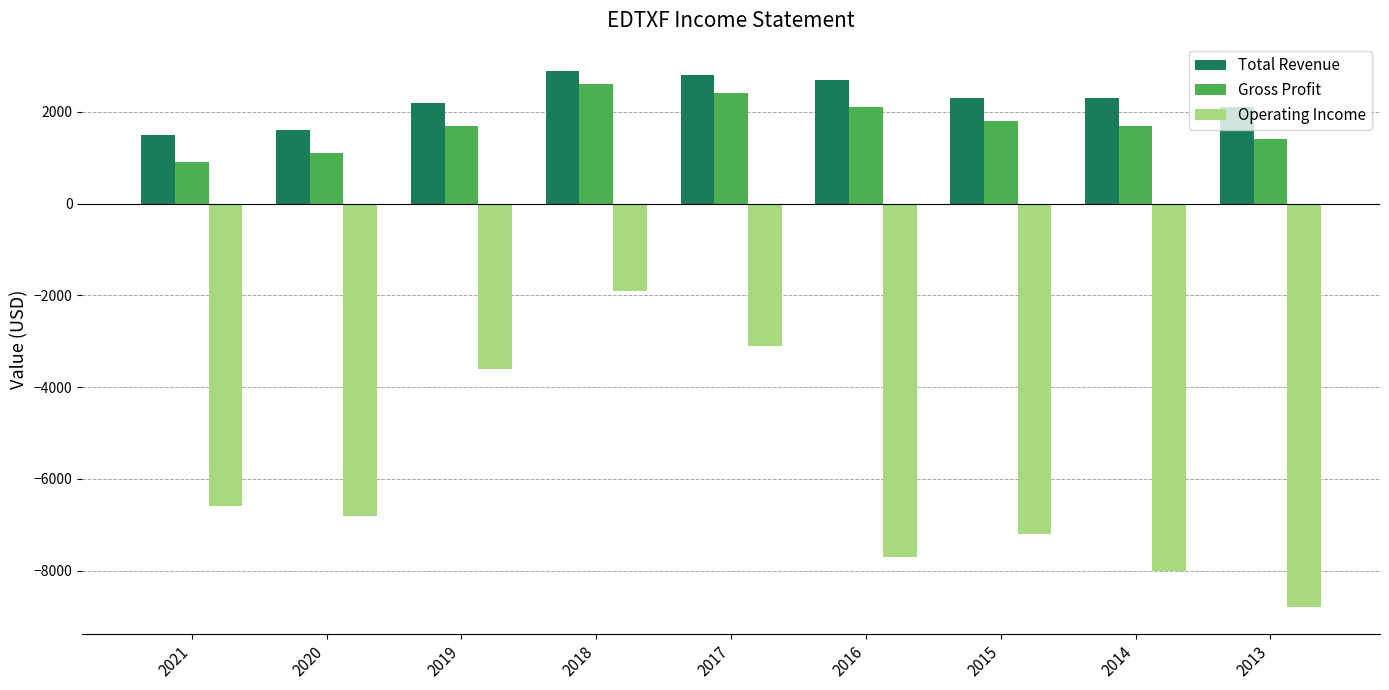

At how many categories does at least one series exceed 682?

9